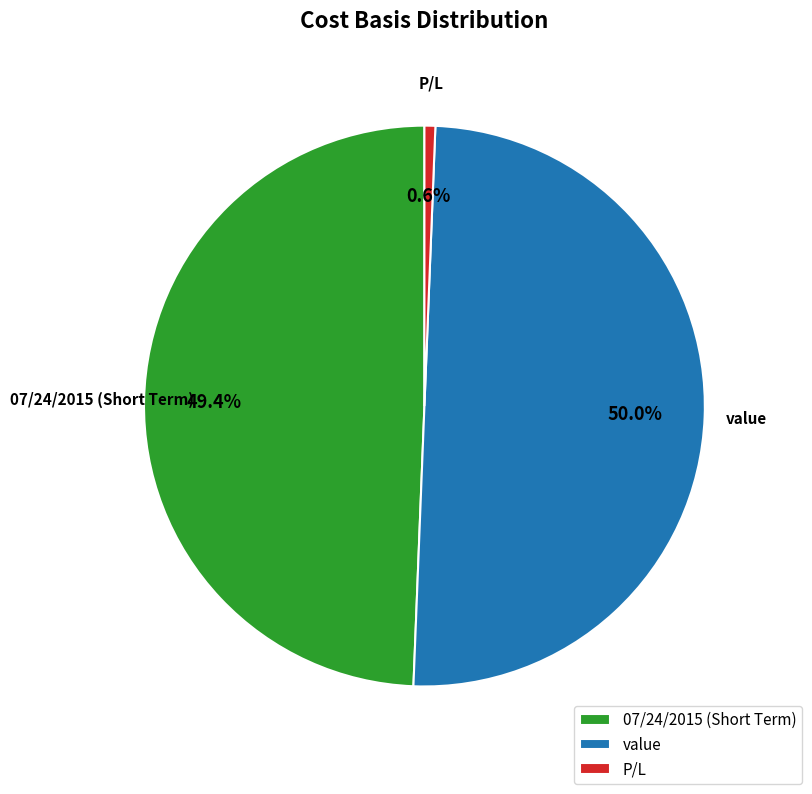

To the nearest percent, what is the average slice percentage?

33%